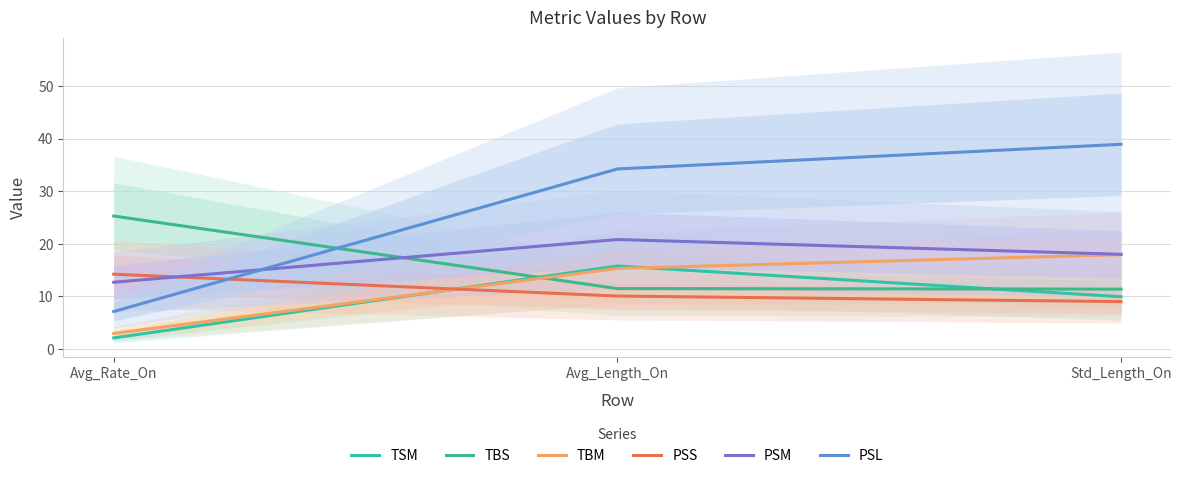

Rank the series by their maximum value, from lowest to highest.

PSS, TSM, TBM, PSM, TBS, PSL